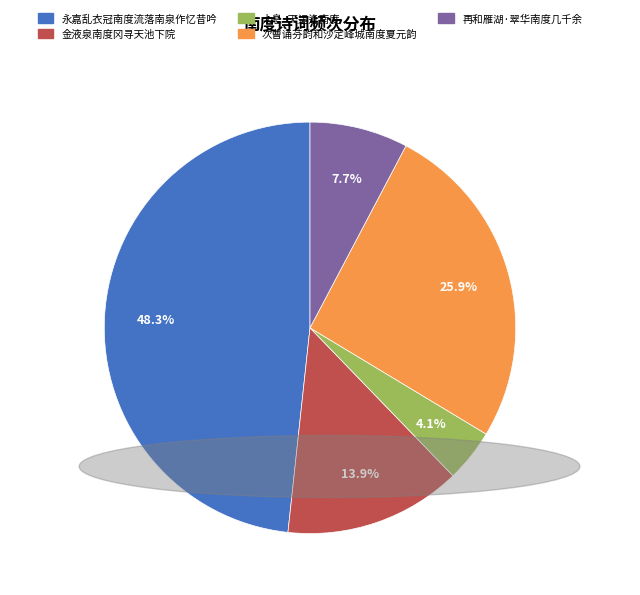

To the nearest percent, what is the combined percentage of 再和雁湖·翠华南度几千余 and 次曹诵芬韵和沙定峰城南度夏元韵?

34%